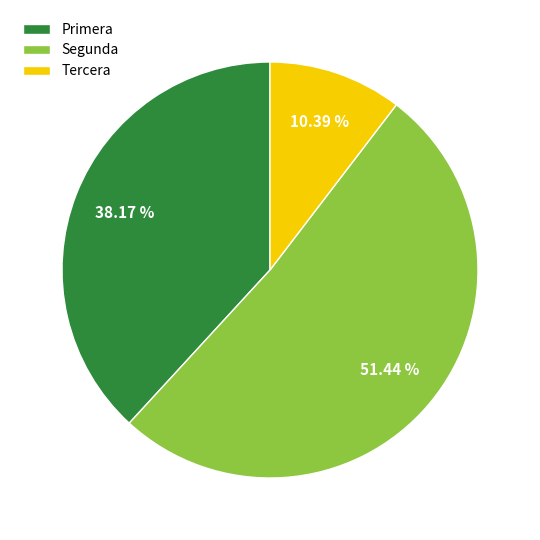

Which slice is the smallest?

Tercera